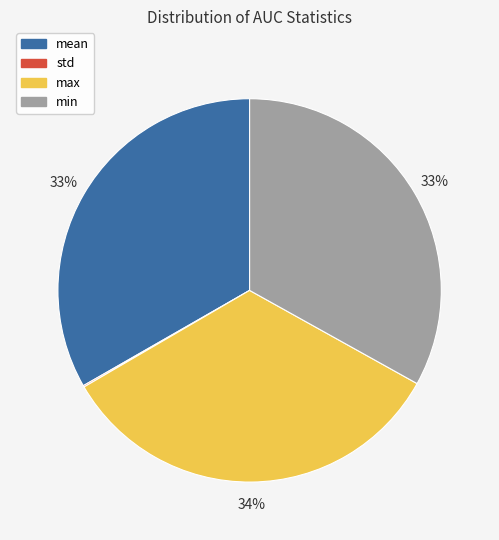

To the nearest percent, what is the combined percentage of mean and max?

67%